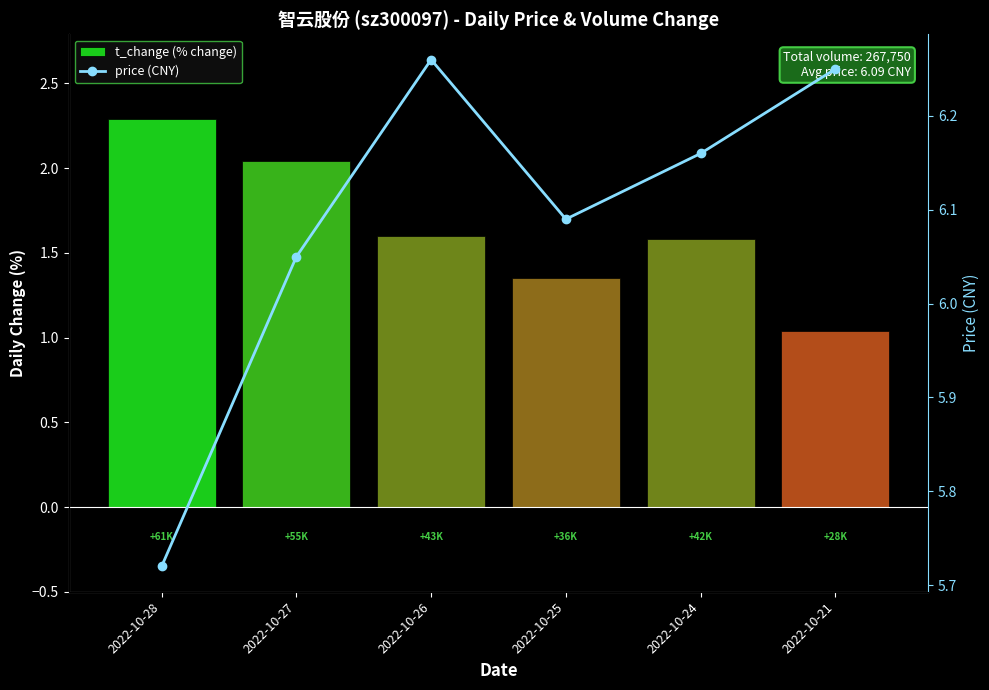

Reading left to right, list all the values displayed in this chart.

t_change (% change): 2022-10-28=2.3	2022-10-27=2.0	2022-10-26=1.6	2022-10-25=1.4	2022-10-24=1.6	2022-10-21=1.0
price (CNY): 2022-10-28=5.7	2022-10-27=6.0	2022-10-26=6.3	2022-10-25=6.1	2022-10-24=6.2	2022-10-21=6.2